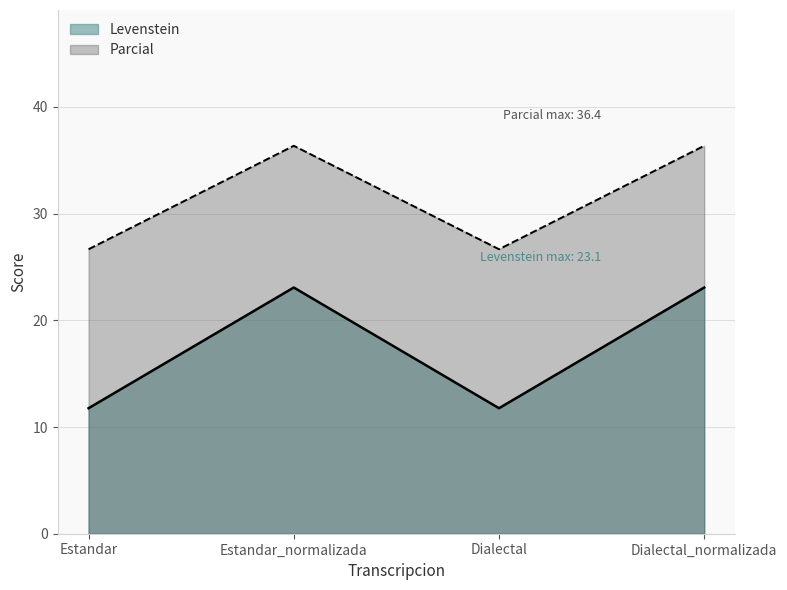

Reading left to right, extract all data points from this chart.

Levenstein: 11.8	23.1	11.8	23.1
Parcial: 26.7	36.4	26.7	36.4